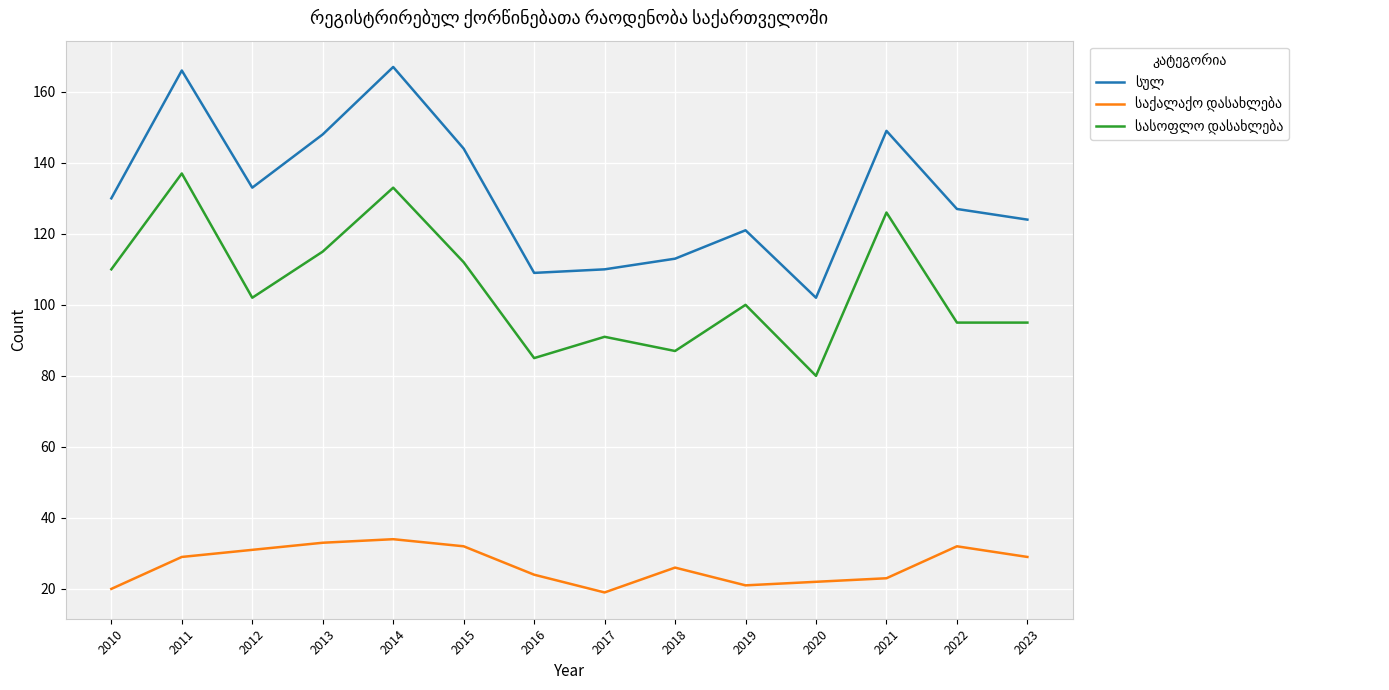

What is the spread (max minus min) of values at 2021?

126